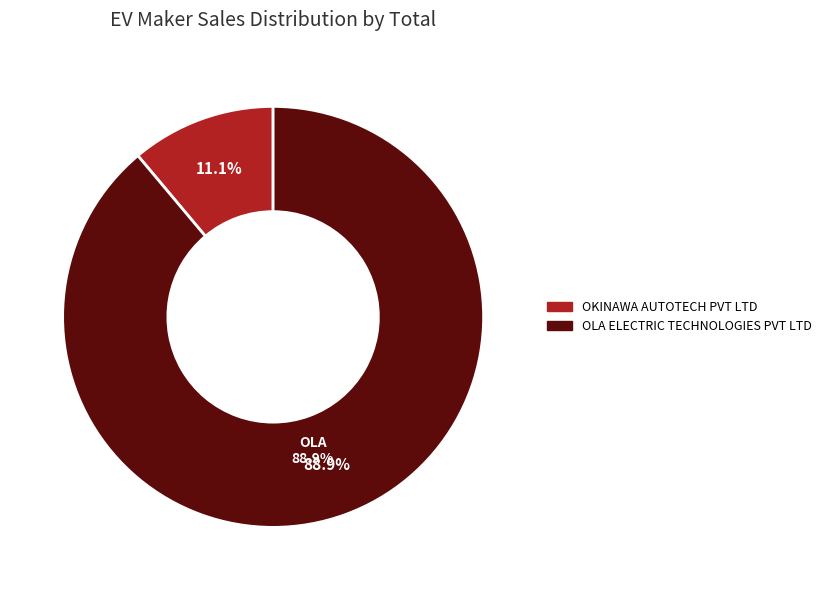

Which slice is the largest?

OLA ELECTRIC TECHNOLOGIES PVT LTD